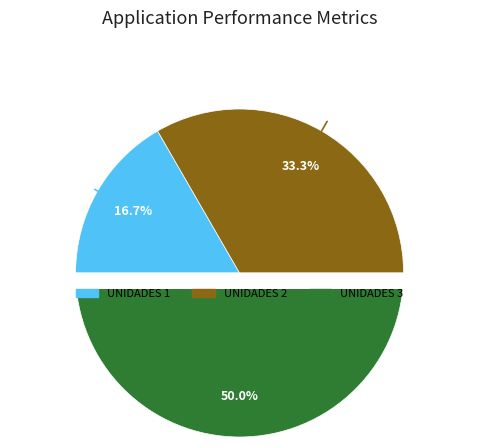

Count the number of slices in the pie.

3